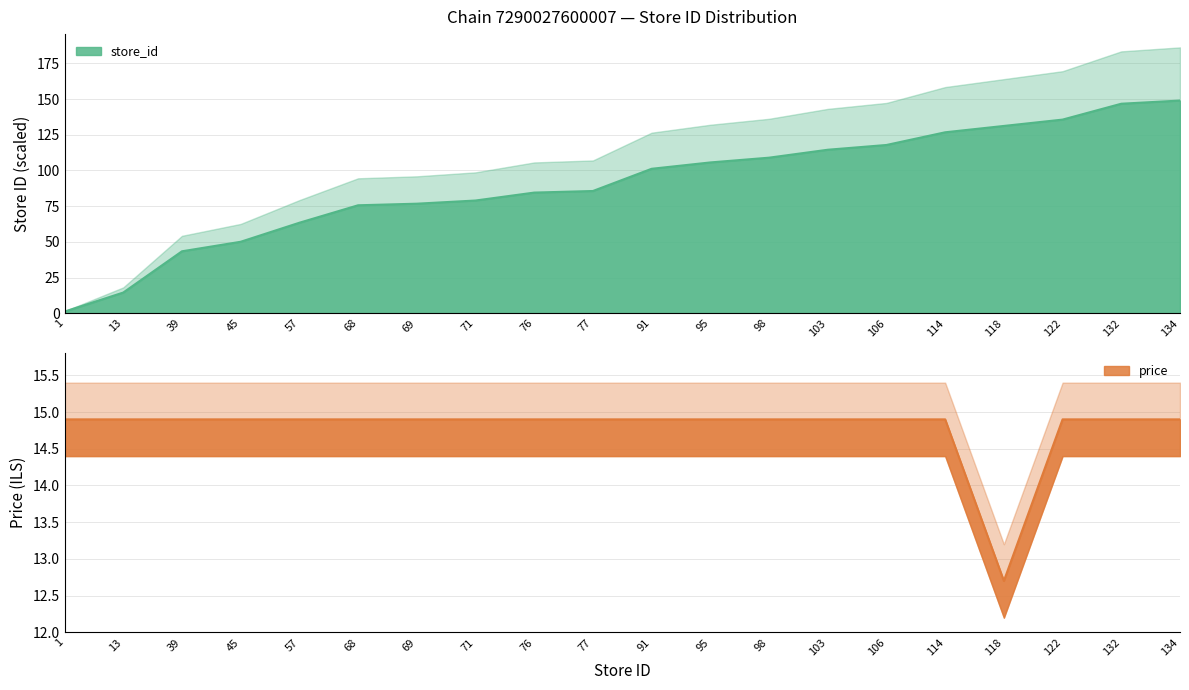

True or false: store_id and price cross at least once.

True